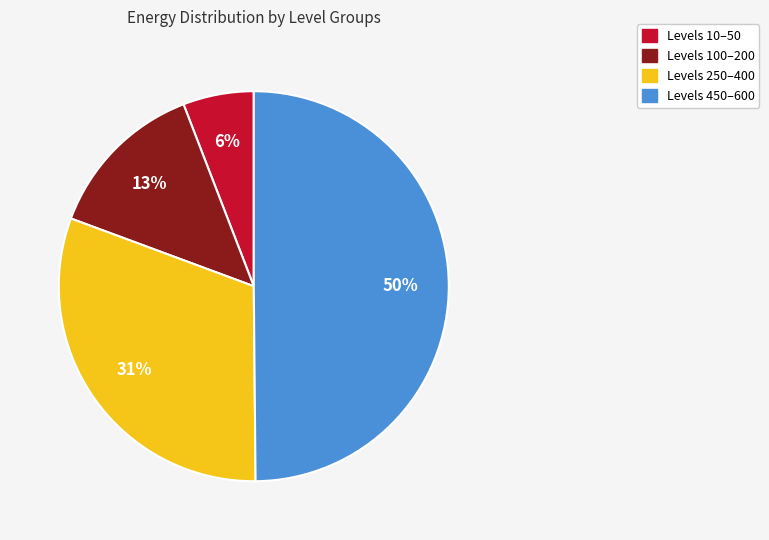

Combined, do Levels 250–400 and Levels 450–600 account for over 50%?

Yes